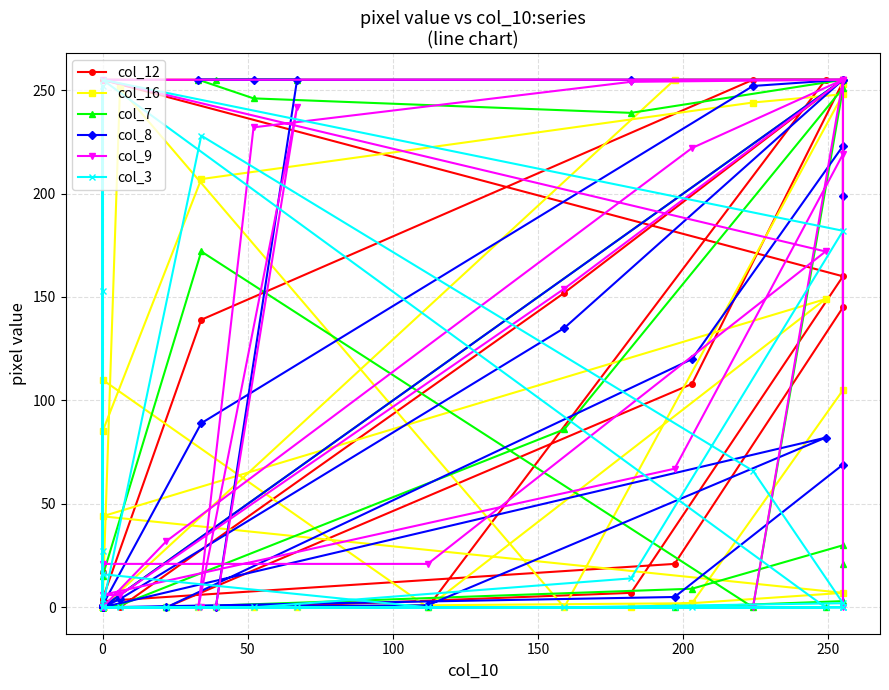

What position from the right is 18?

10